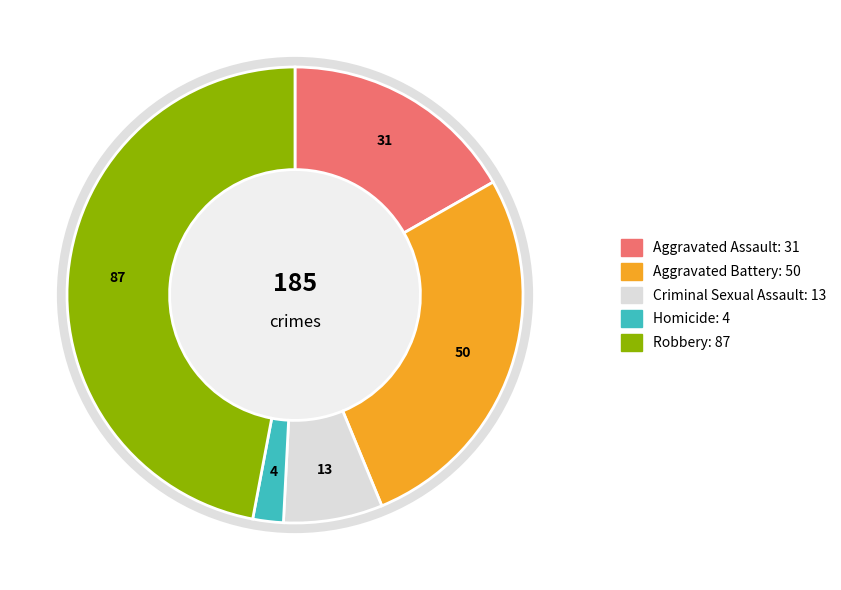

What is the ratio of the value at Robbery to the value at Criminal Sexual Assault?

6.7